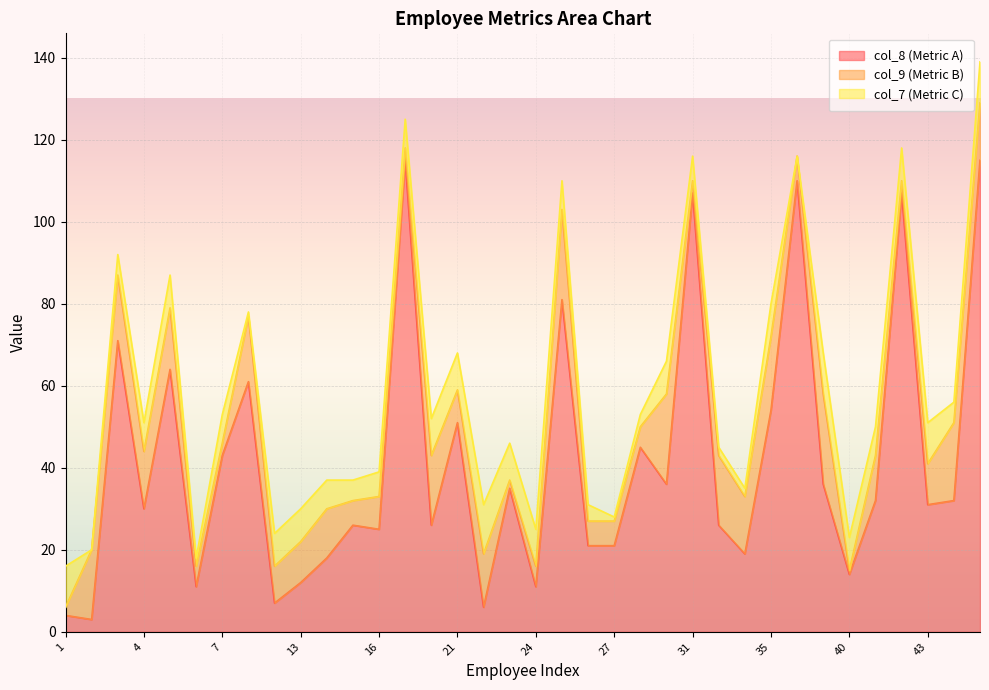

How many data points in col_7 (Metric C) are less than 7?

14